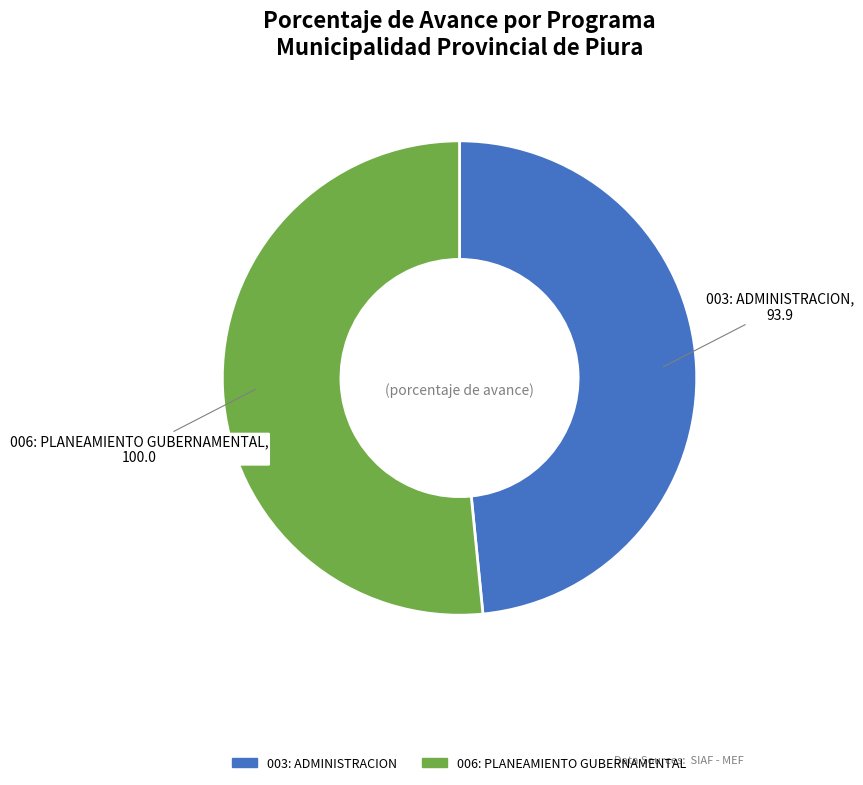

Which slice represents more than half of the pie?

006: PLANEAMIENTO GUBERNAMENTAL